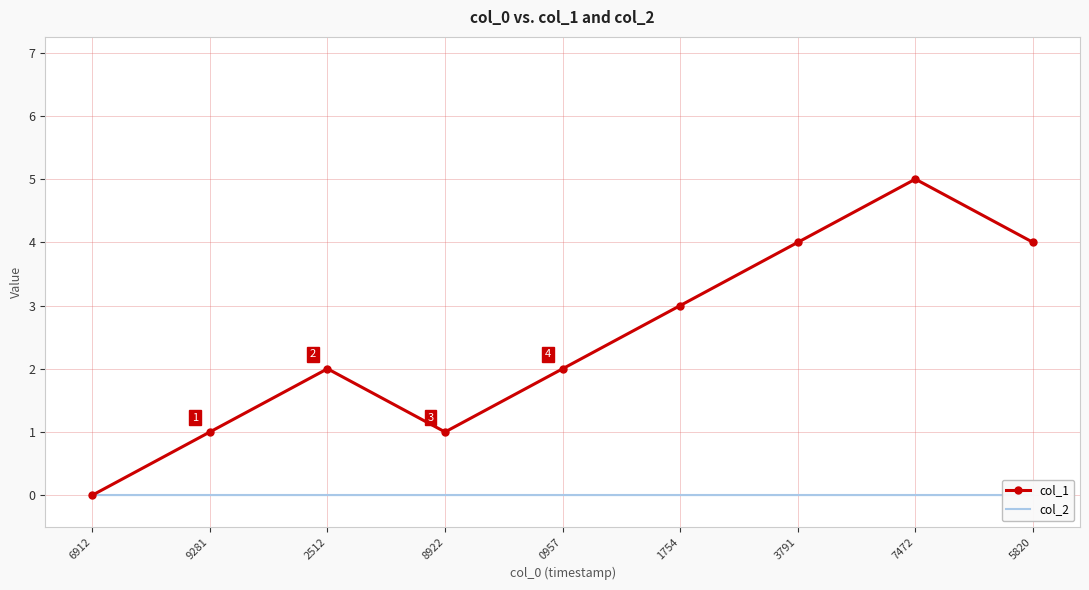

What are all the series names shown in the legend?

col_1, col_2